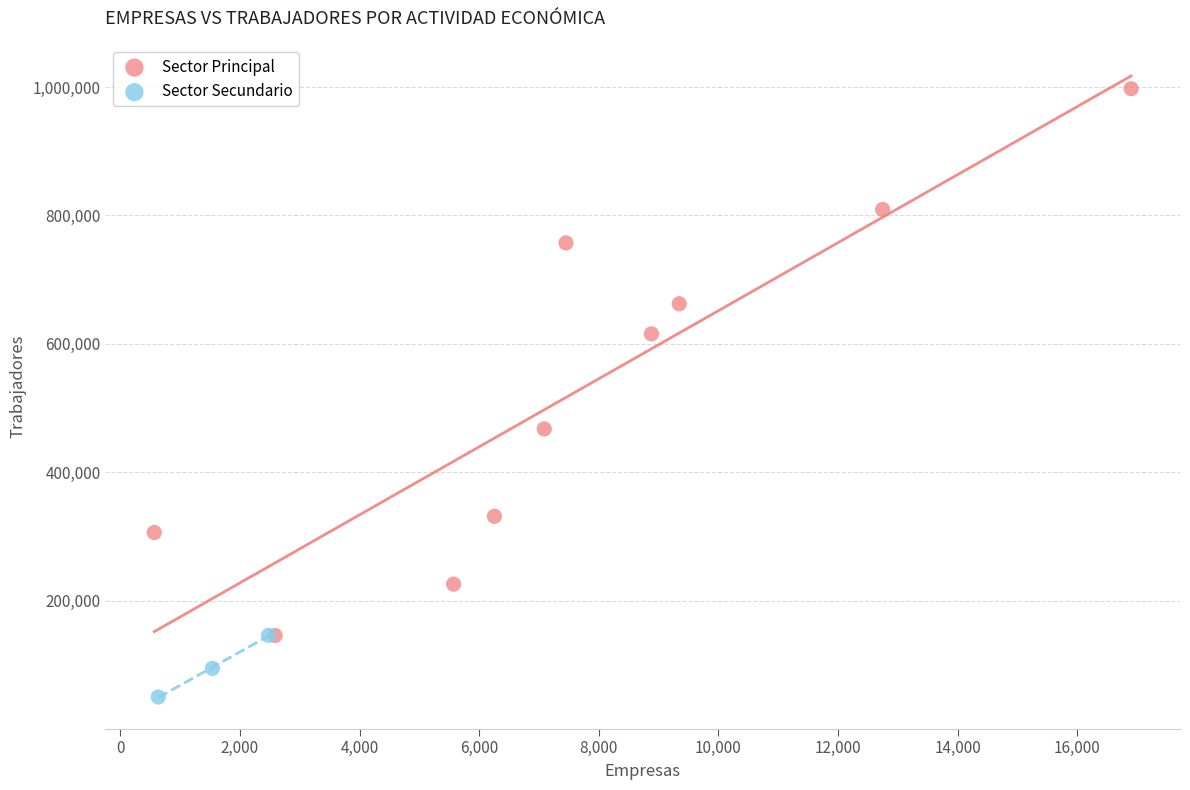

Which series contains the lowest Y value?

Sector Secundario